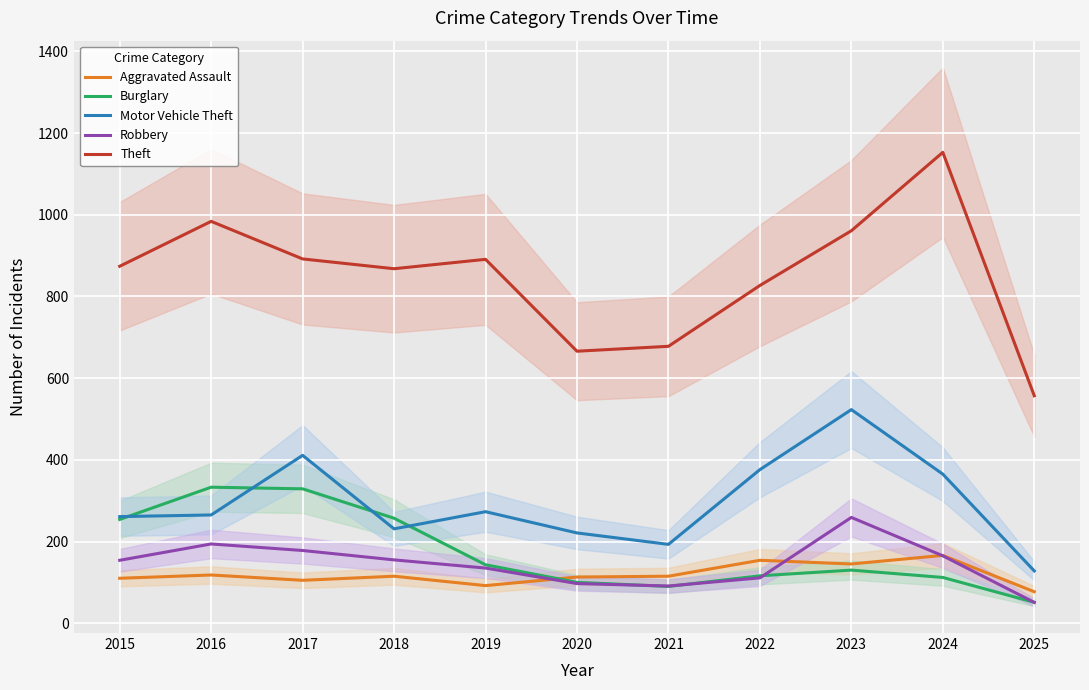

What is the maximum value for Motor Vehicle Theft?

523